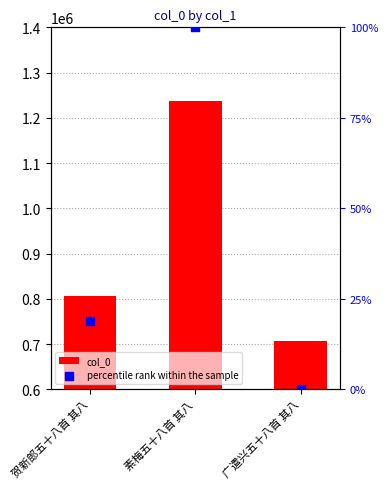

Which series has the largest total across all categories?

col_0